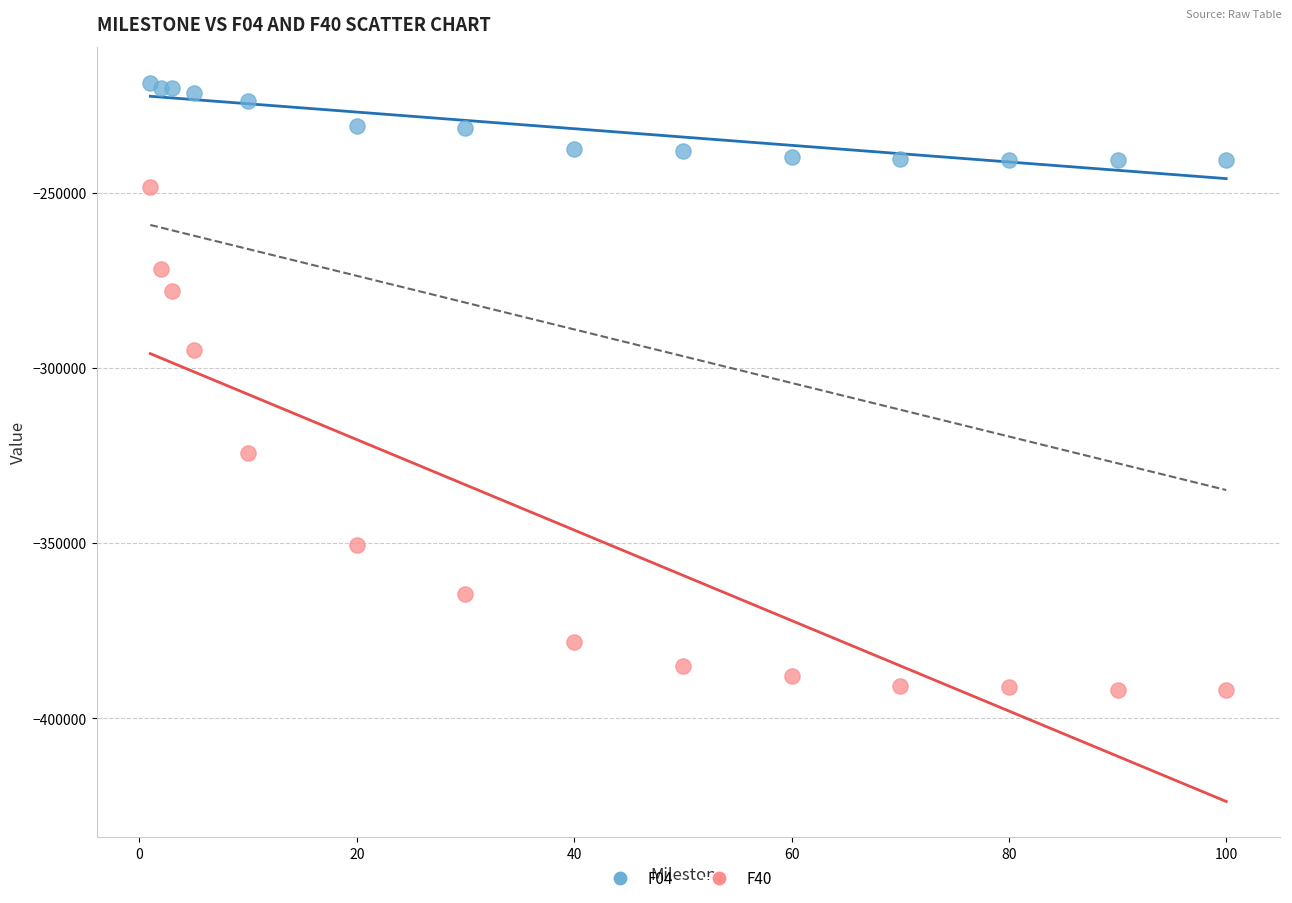

What are all the series names shown in the legend?

F04, F40